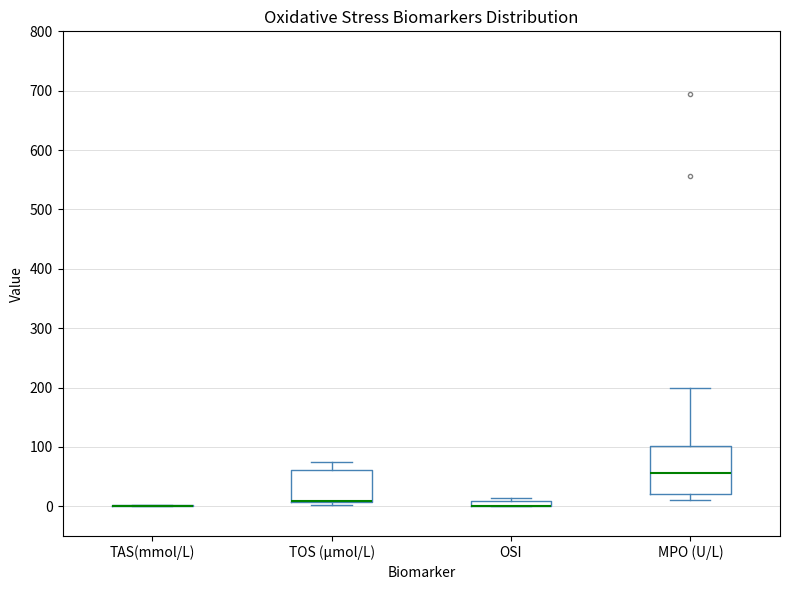

Where does the median line of the box for MPO (U/L) sit on the y-axis? The values are not printed on the chart, so give them approximately, as read against the axis.

60